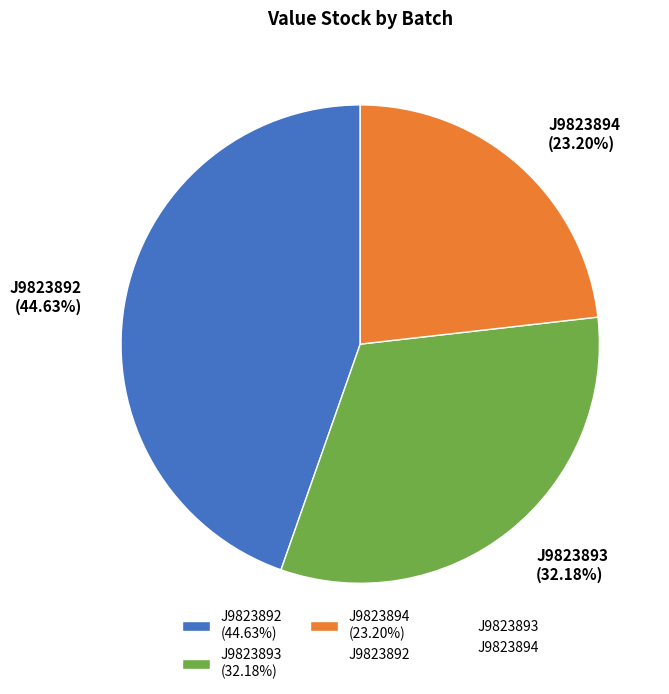

To the nearest percent, what is the average slice percentage?

33%